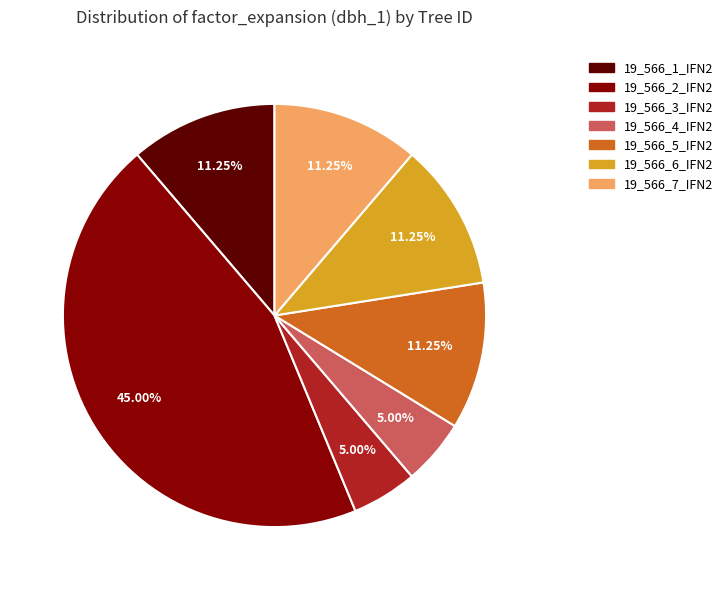

True or false: 19_566_1_IFN2 accounts for 11% of the total.

True